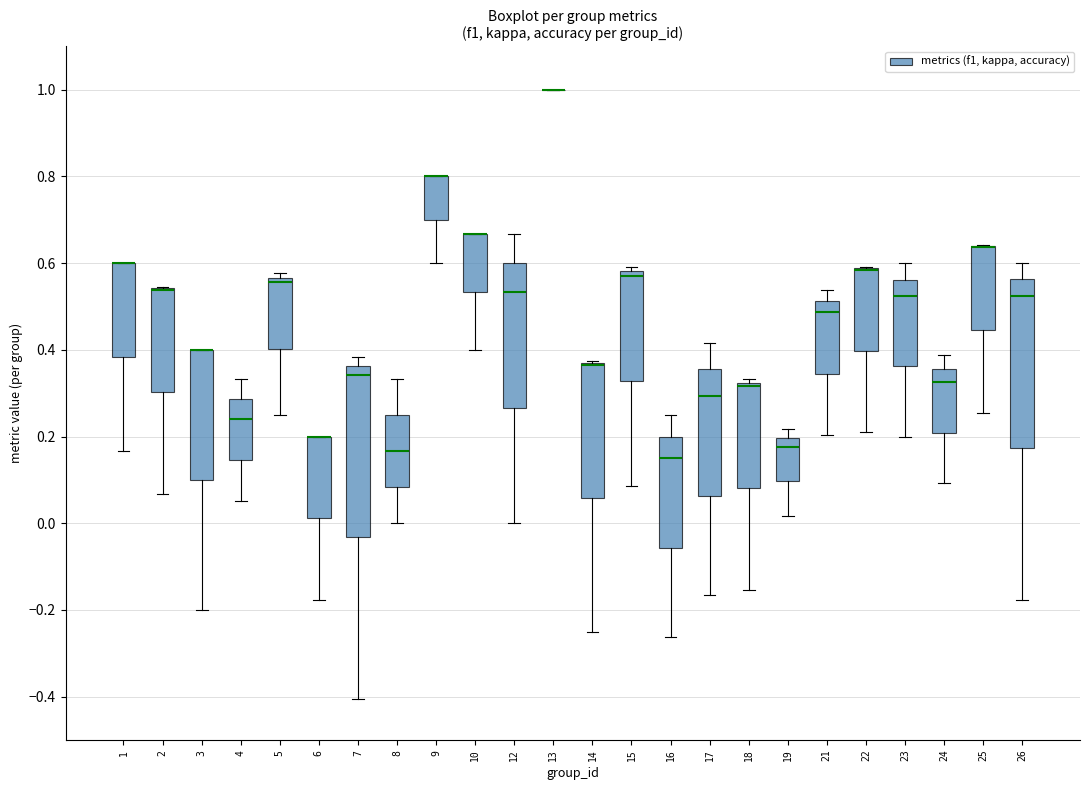

Reading left to right, read every box against the y-axis: the position of its median line, the range the box covers, and the ends of its whiskers. The values are not printed on the chart, so give them approximately, as read against the axis.

1: median 0.60 (drawn on the box's upper edge), box 0.38 to 0.60, whiskers 0.16 to 0.60
2: median 0.54 (drawn on the box's upper edge), box 0.30 to 0.54, whiskers 0.06 to 0.54
3: median 0.40 (drawn on the box's upper edge), box 0.10 to 0.40, whiskers -0.20 to 0.40
4: median 0.24, box 0.14 to 0.28, whiskers 0.06 to 0.34
5: median 0.56 (just below the box's upper edge), box 0.40 to 0.56, whiskers 0.26 to 0.58
6: median 0.20 (drawn on the box's upper edge), box 0.02 to 0.20, whiskers -0.18 to 0.20
7: median 0.34, box -0.04 to 0.36, whiskers -0.40 to 0.38
8: median 0.16, box 0.08 to 0.26, whiskers 0.00 to 0.34
9: median 0.80 (drawn on the box's upper edge), box 0.70 to 0.80, whiskers 0.60 to 0.80
10: median 0.66 (drawn on the box's upper edge), box 0.54 to 0.66, whiskers 0.40 to 0.66
12: median 0.54, box 0.26 to 0.60, whiskers 0.00 to 0.66
13: box collapsed to a line at 1.00, whiskers 1.00 to 1.00
14: median 0.36 (drawn on the box's upper edge), box 0.06 to 0.38, whiskers -0.24 to 0.38
15: median 0.58 (just below the box's upper edge), box 0.32 to 0.58, whiskers 0.08 to 0.60
16: median 0.16, box -0.06 to 0.20, whiskers -0.26 to 0.26
17: median 0.30, box 0.06 to 0.36, whiskers -0.16 to 0.42
18: median 0.32 (just below the box's upper edge), box 0.08 to 0.32, whiskers -0.16 to 0.34
19: median 0.18, box 0.10 to 0.20, whiskers 0.02 to 0.22
21: median 0.48, box 0.34 to 0.52, whiskers 0.20 to 0.54
22: median 0.58 (drawn on the box's upper edge), box 0.40 to 0.58, whiskers 0.22 to 0.60
23: median 0.52, box 0.36 to 0.56, whiskers 0.20 to 0.60
24: median 0.32, box 0.20 to 0.36, whiskers 0.10 to 0.38
25: median 0.64 (drawn on the box's upper edge), box 0.44 to 0.64, whiskers 0.26 to 0.64
26: median 0.52, box 0.18 to 0.56, whiskers -0.18 to 0.60